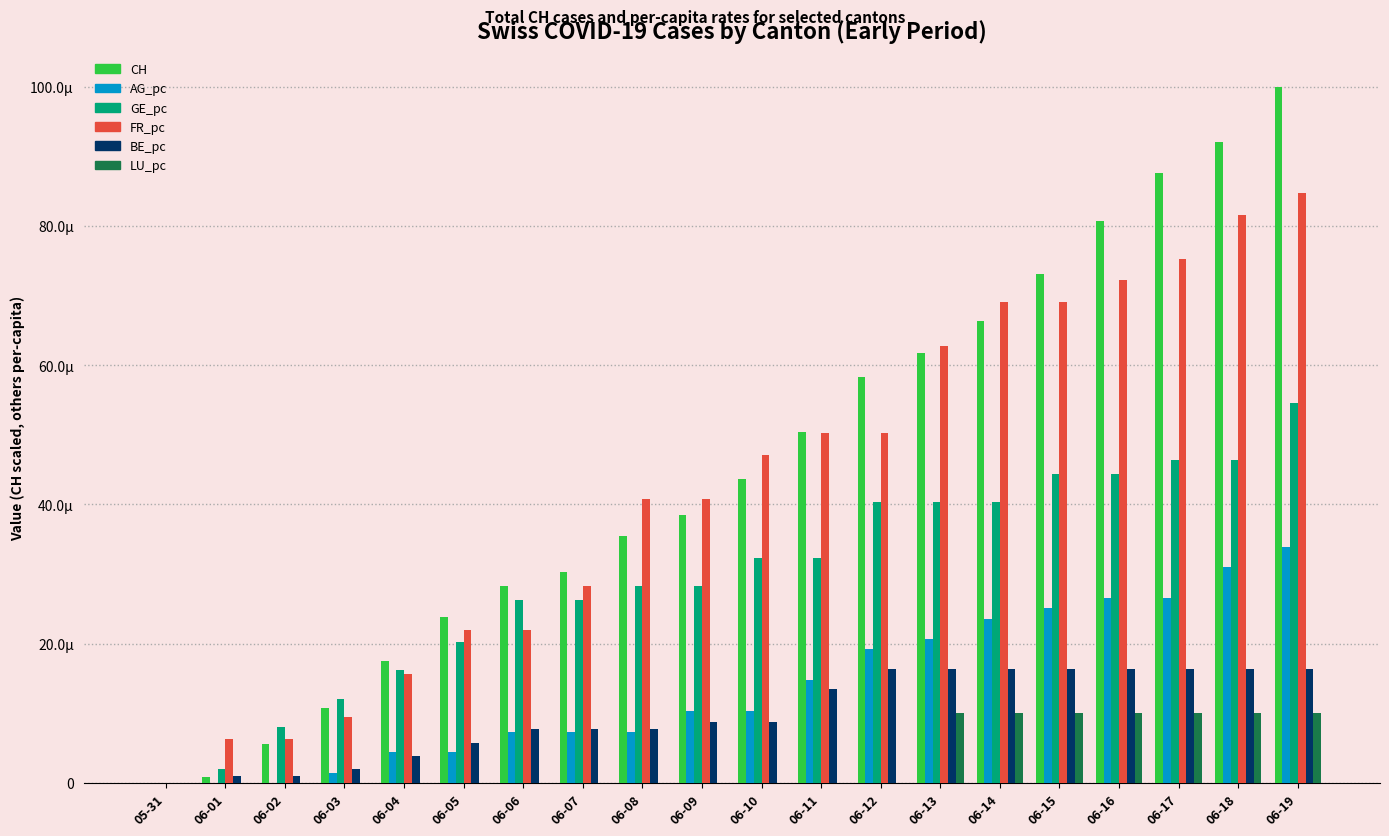

Rank the categories by LU_pc value from highest to lowest.

06-13, 06-14, 06-15, 06-16, 06-17, 06-18, 06-19, 05-31, 06-01, 06-02, 06-03, 06-04, 06-05, 06-06, 06-07, 06-08, 06-09, 06-10, 06-11, 06-12